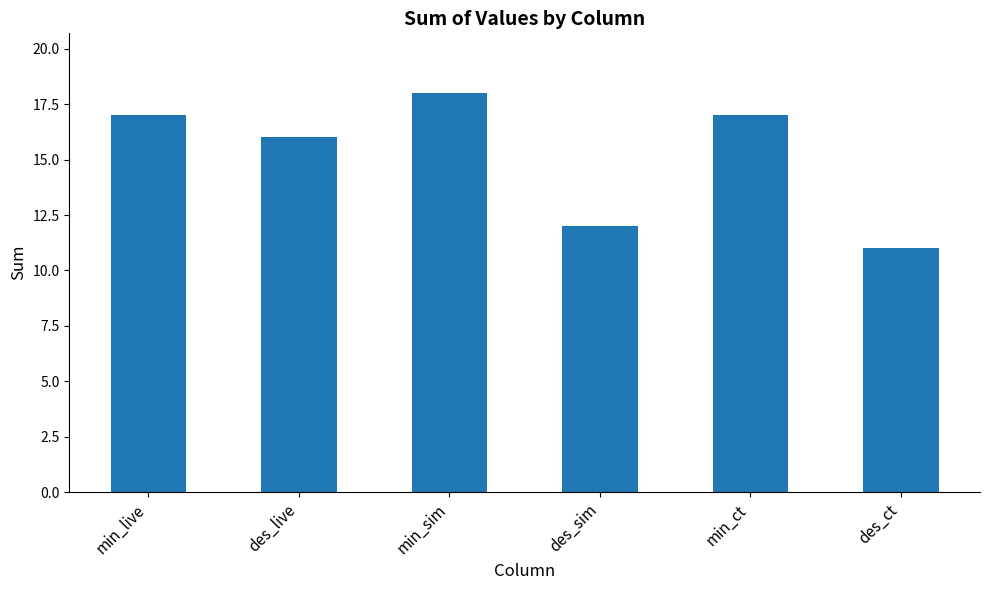

Is it true that the value at des_sim is 6?

False